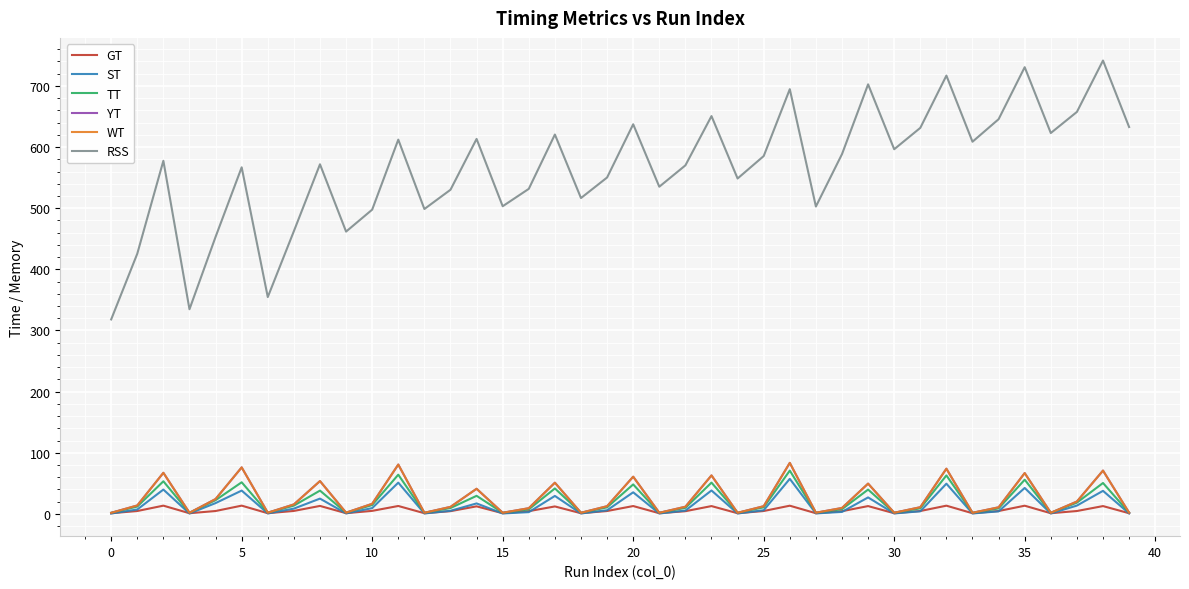

True or false: ST has more than 1 interior local peaks.

True